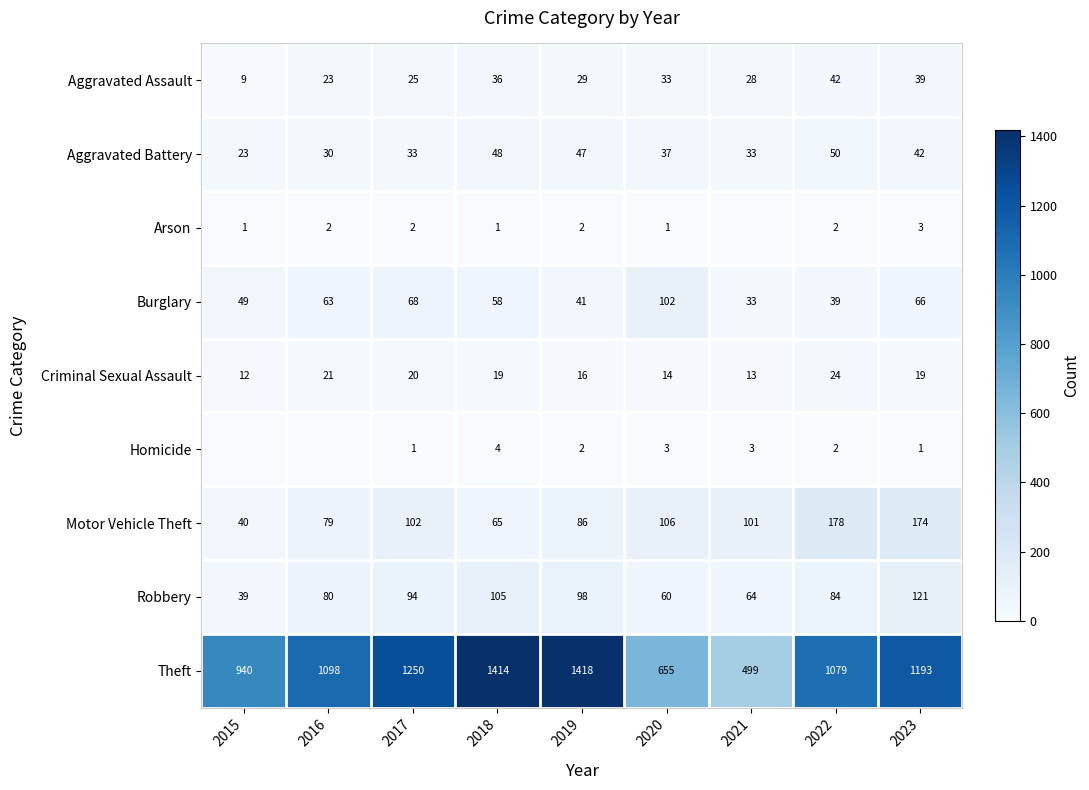

What is the sum of the Arson values at 2015 and 2022?

3